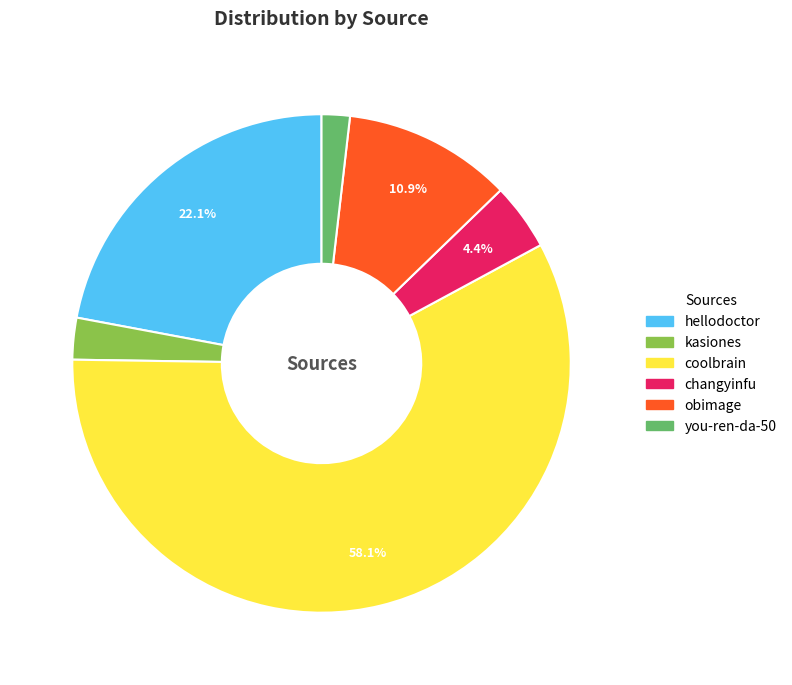

How many slices are in this pie chart?

6